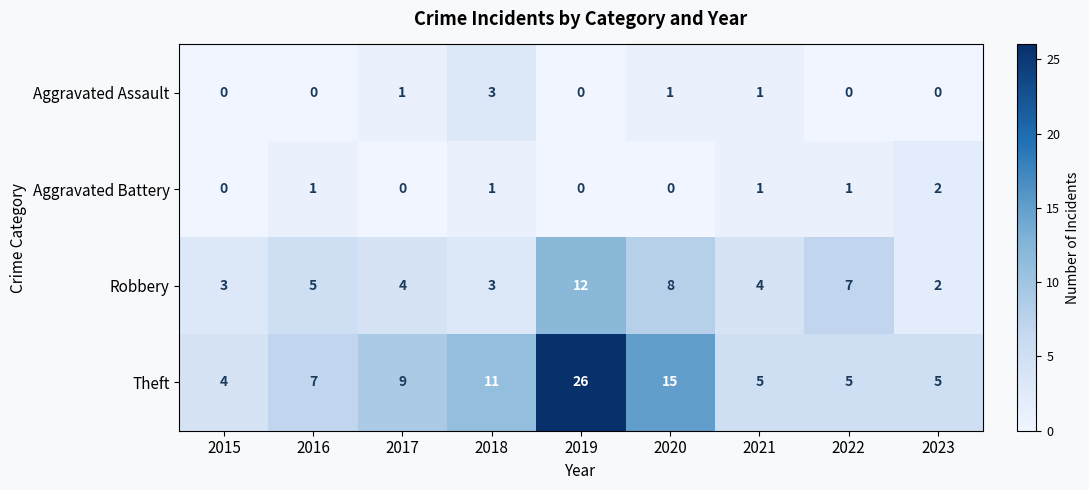

The Robbery series shows 7 at 2022. True or false?

True